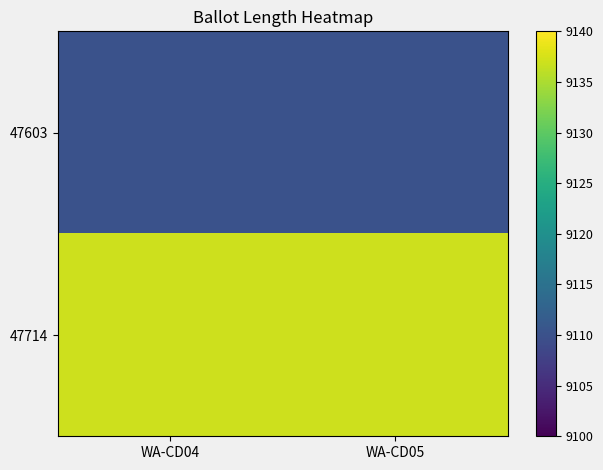

Rank the series by their average value, from highest to lowest.

47714, 47603